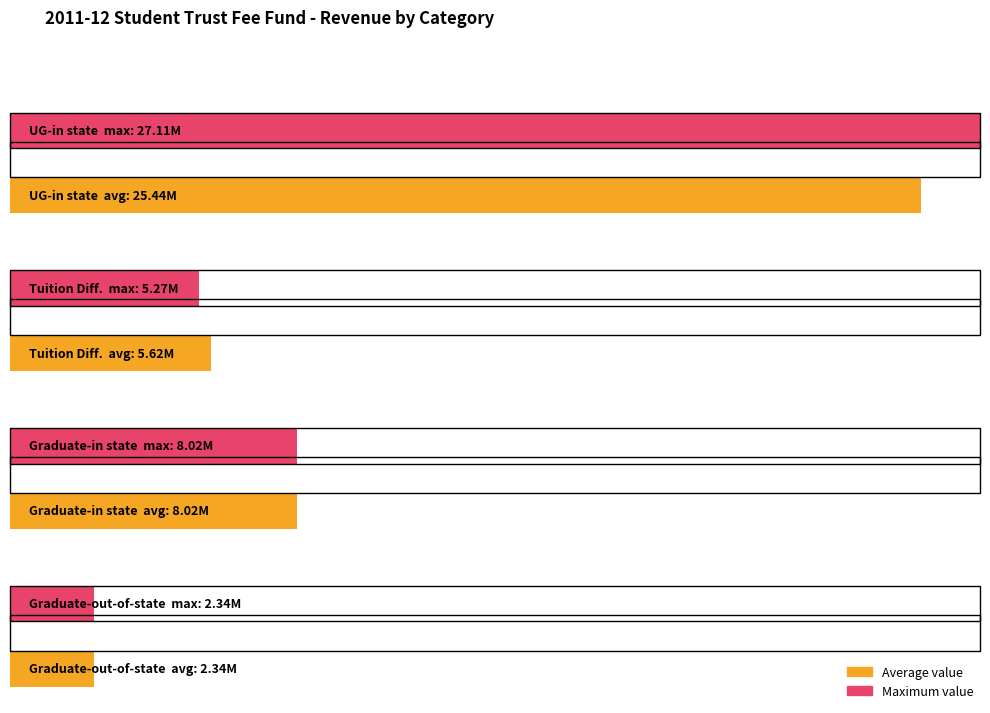

Is the value of Graduate-in state at Spring-O/S-Undergraduate greater than the value of Graduate-out-of-state at Spring-O/S-Graduate?

Yes